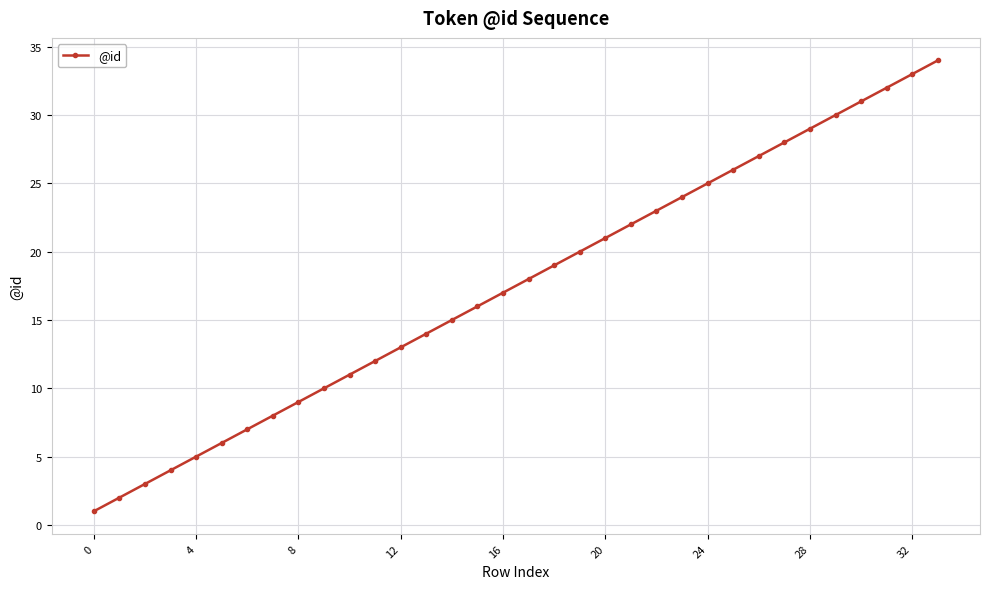

What is the greatest value displayed?

34